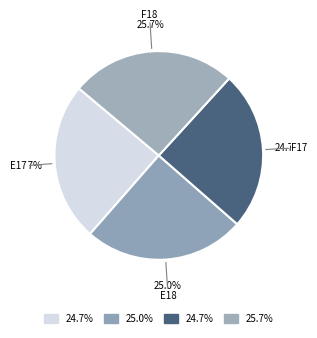

What portion of the pie excludes E18?

75.0%